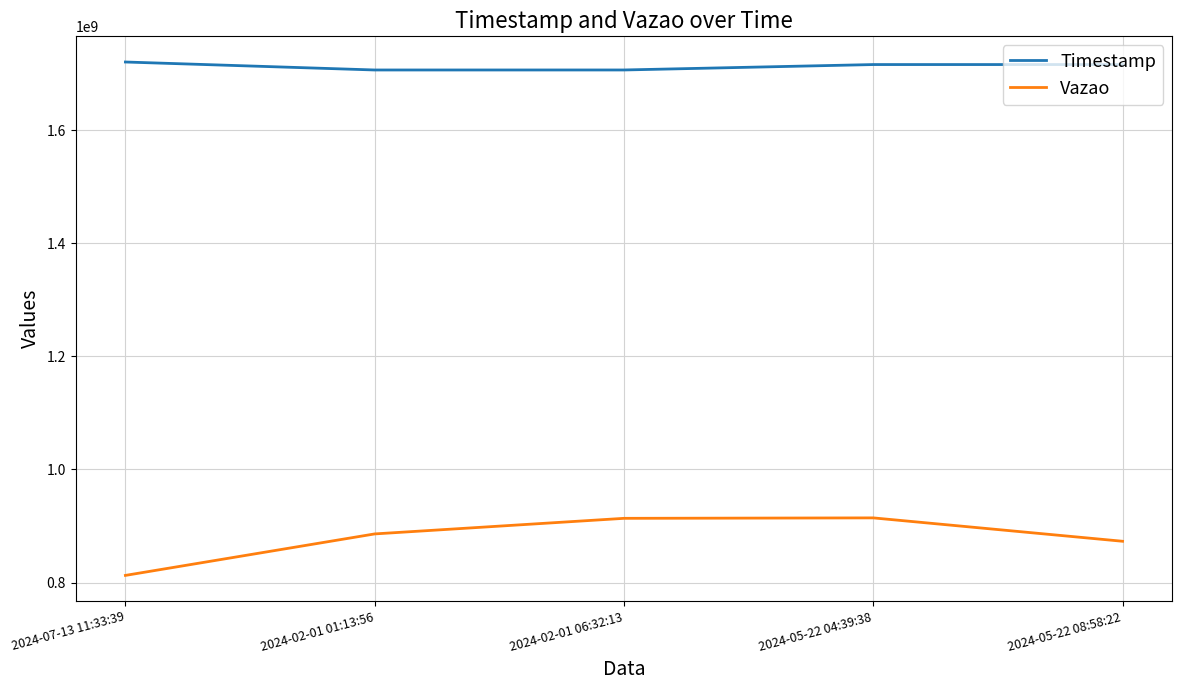

The value of Timestamp at 2024-05-22 04:39:38 is 1716363578. True or false?

True